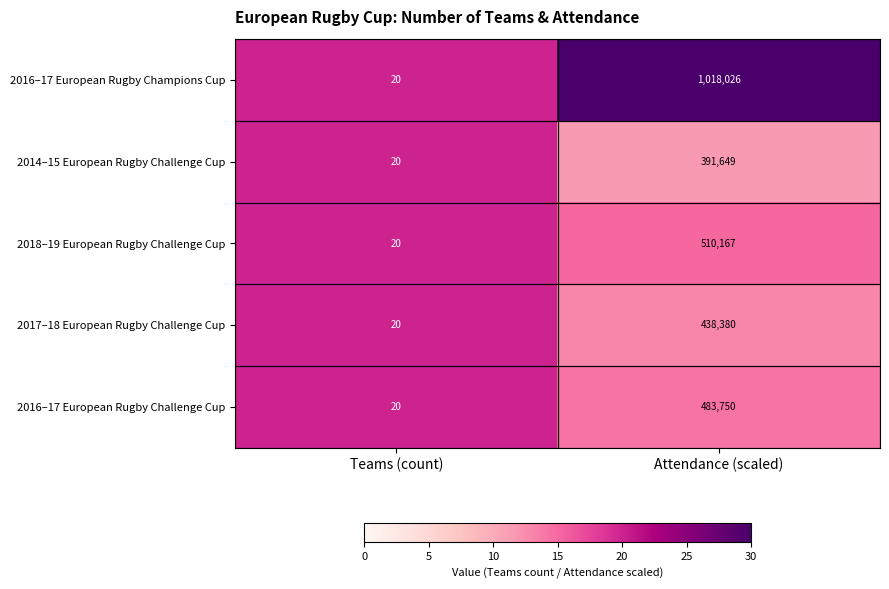

Is it true that 2016–17 European Rugby Champions Cup equals 7 at Teams (count)?

False